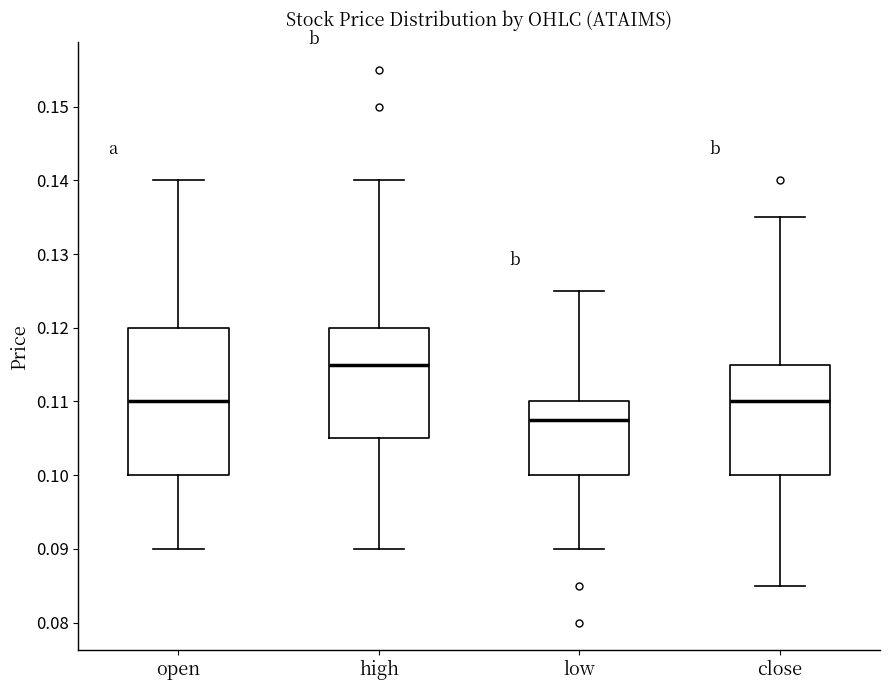

Reading left to right, read every box against the y-axis: the position of its median line, the range the box covers, and the ends of its whiskers. The values are not printed on the chart, so give them approximately, as read against the axis.

open: median 0.110, box 0.100 to 0.120, whiskers 0.090 to 0.140
high: median 0.115, box 0.105 to 0.120, whiskers 0.090 to 0.140
low: median 0.108, box 0.100 to 0.110, whiskers 0.090 to 0.125
close: median 0.110, box 0.100 to 0.115, whiskers 0.085 to 0.135